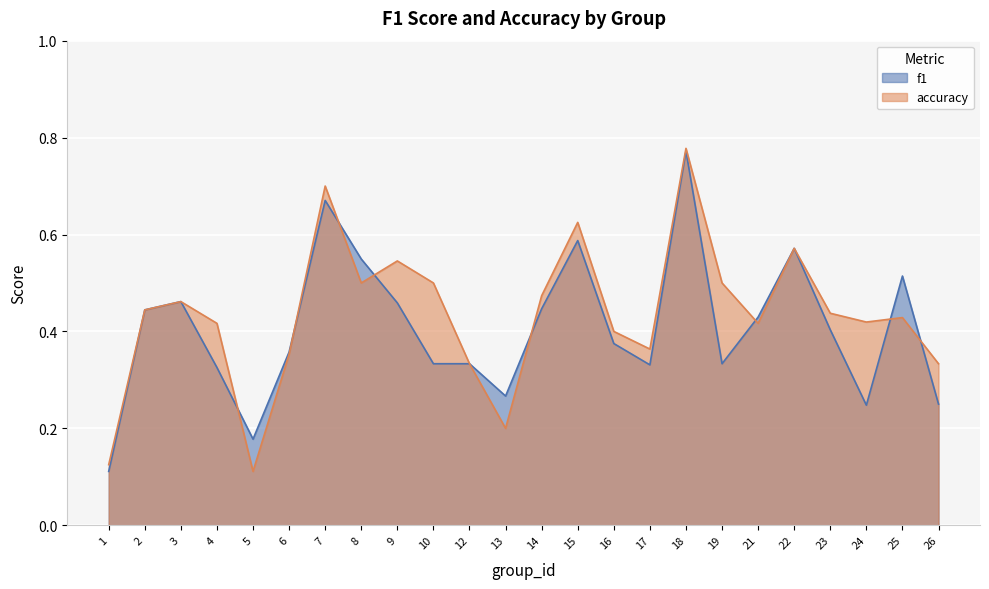

At which category is the sum across all series the highest?

18